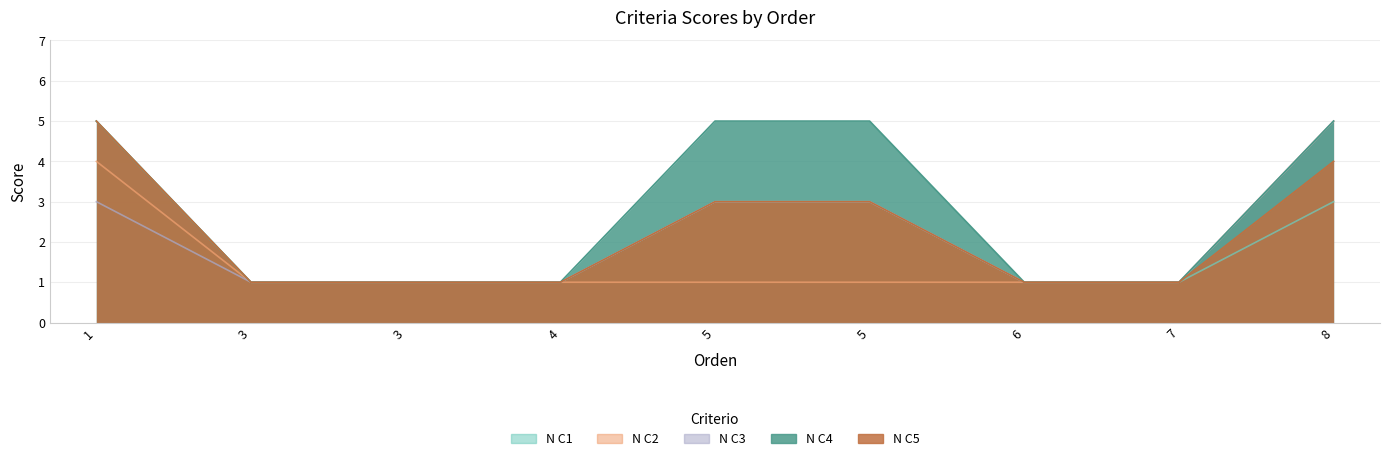

True or false: N C2 has a value of 1 at 6.

True